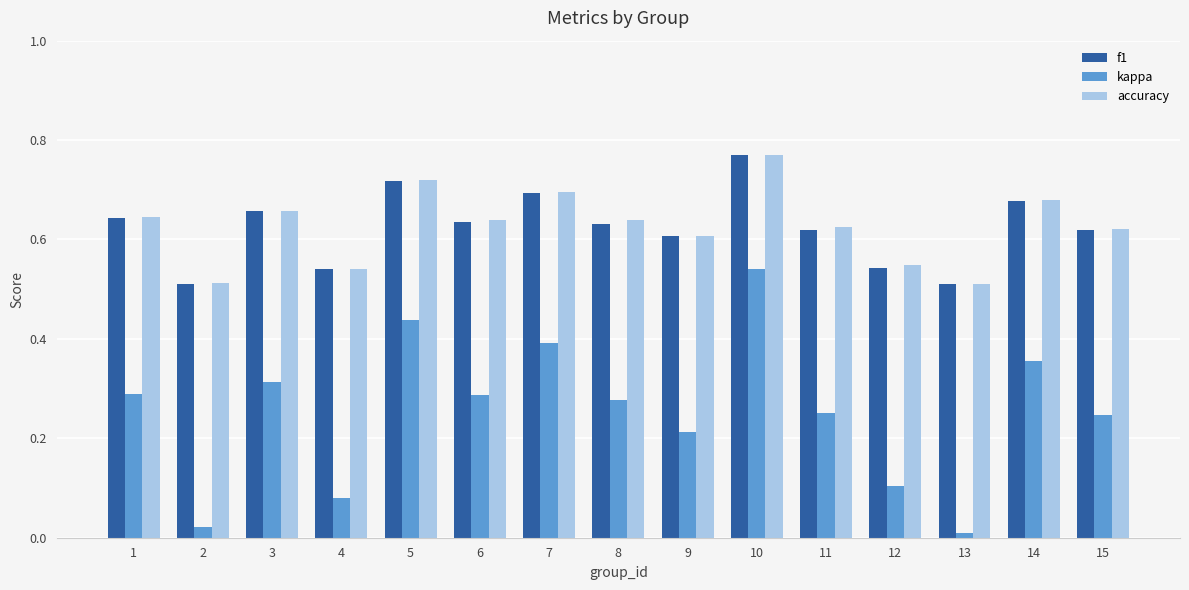

Count the f1 values in the range 0 to 1.

15